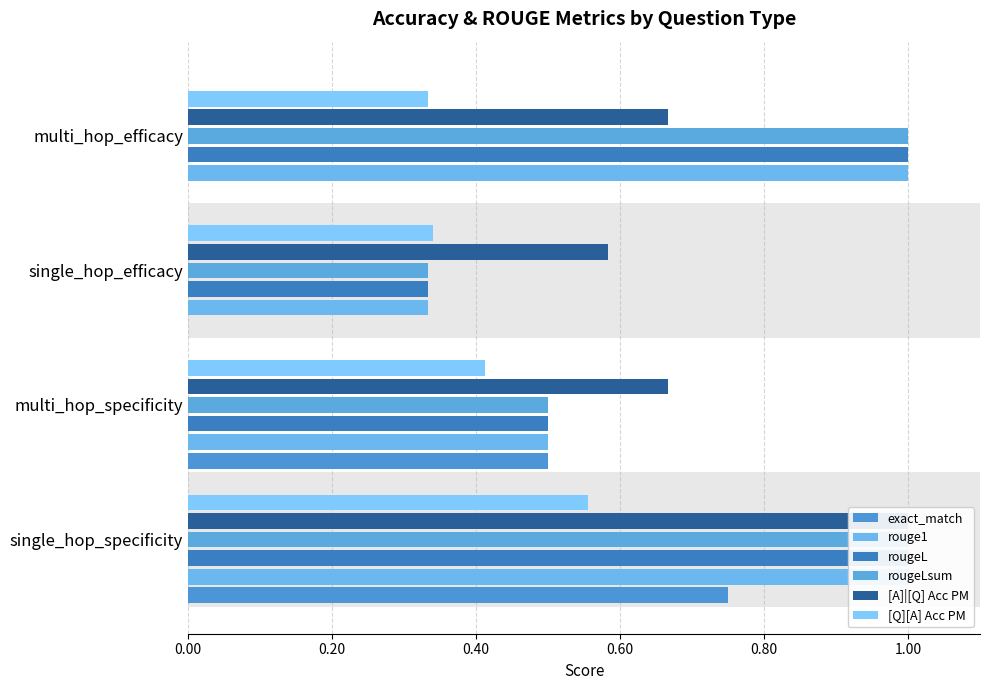

What are all the series names shown in the legend?

exact_match, rouge1, rougeL, rougeLsum, [A]|[Q] Acc PM, [Q][A] Acc PM